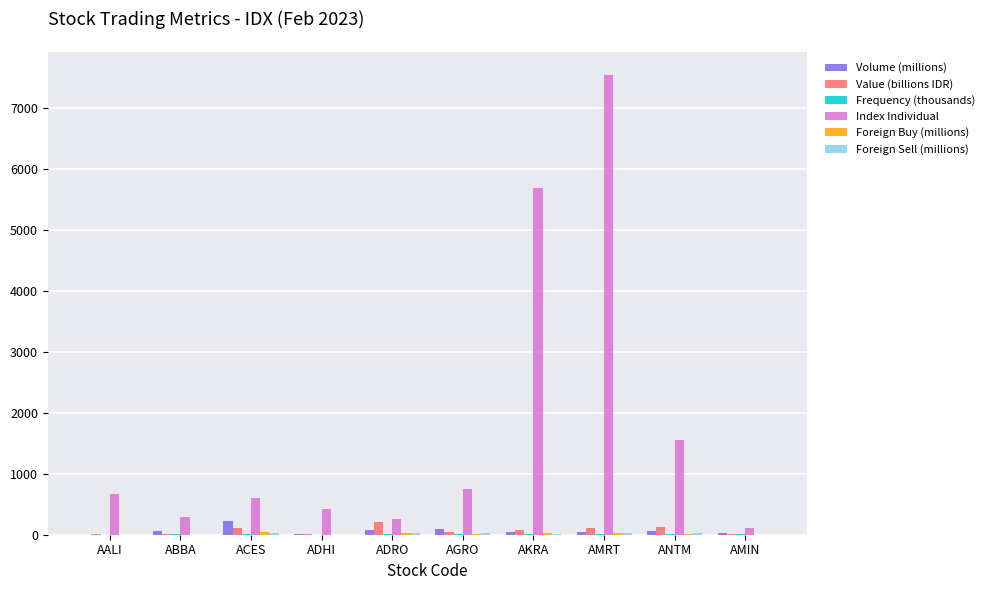

How many data points does each series have?

10